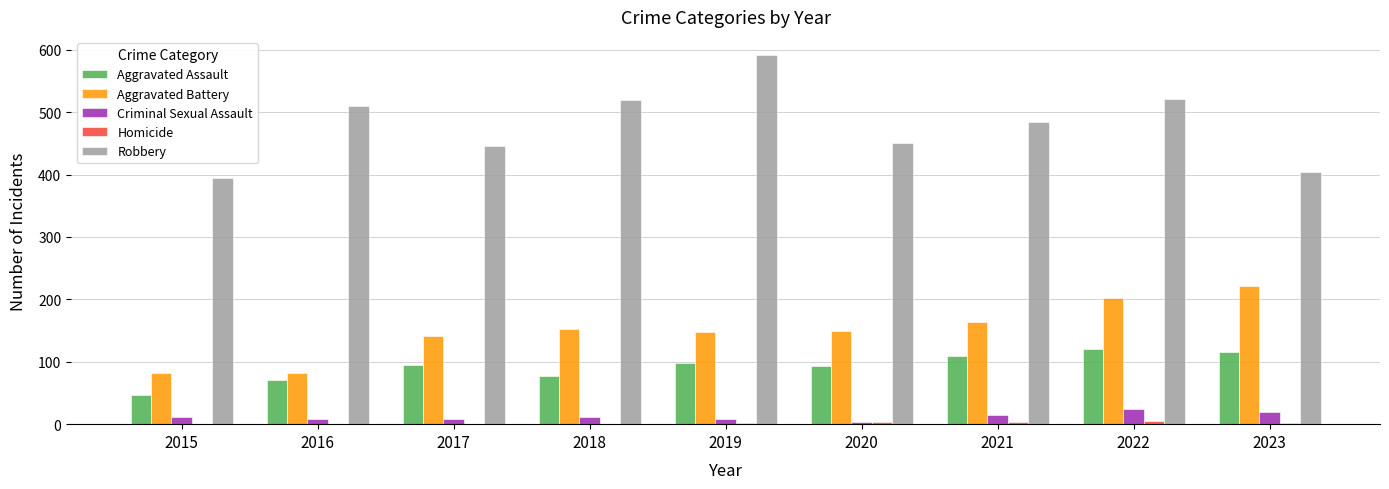

The value of Aggravated Assault at 2021 is 54. True or false?

False